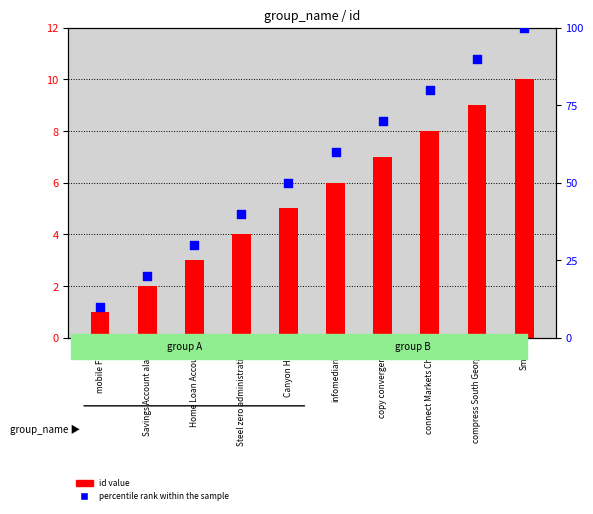

At which category is the sum across all series the highest?

Small